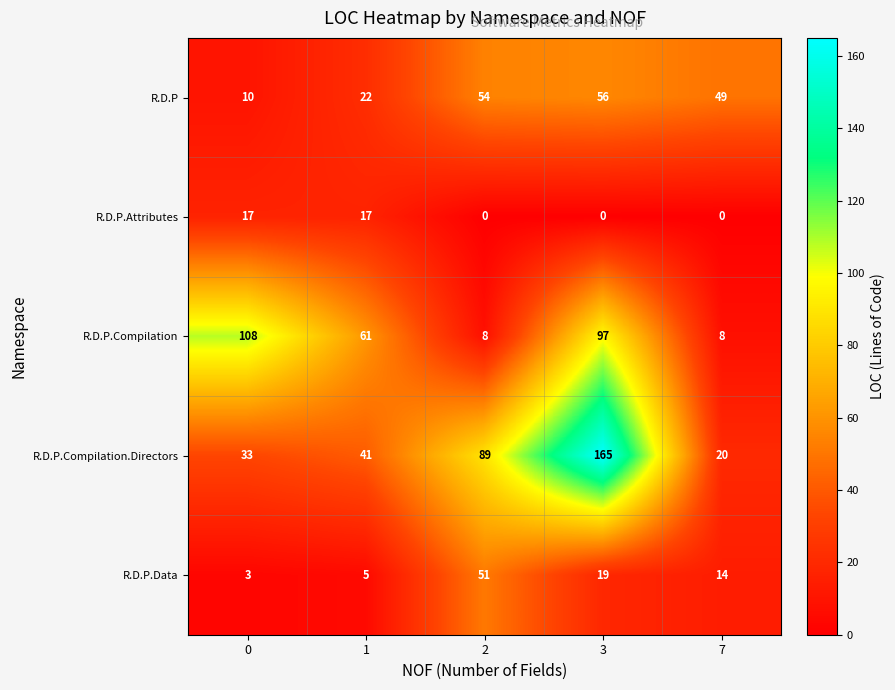

Which category has the lowest value in the R.D.P.Compilation.Directors series?

7